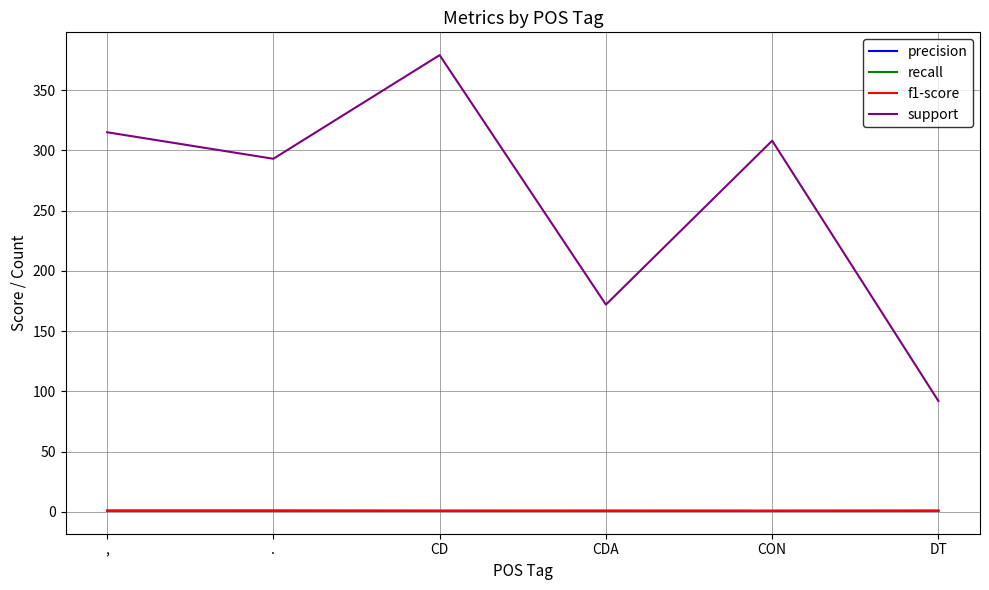

True or false: precision and support cross at least once.

False